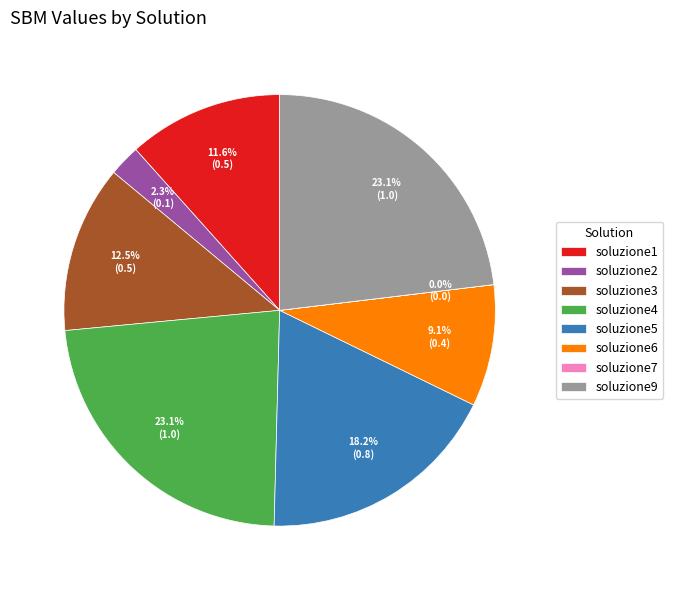

To the nearest percent, what is the difference between the soluzione9 and soluzione2 slice percentages?

21%